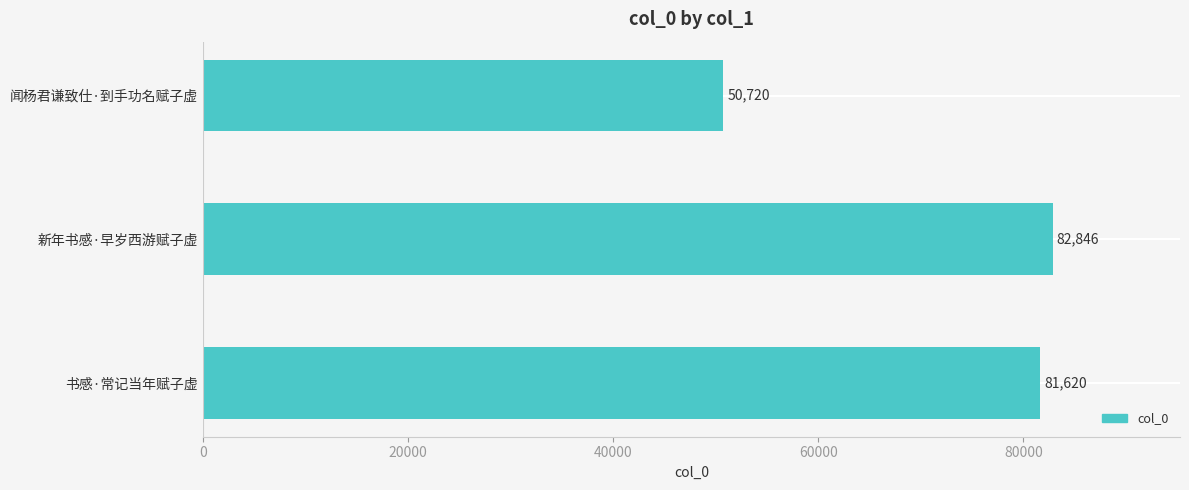

Does the chart contain stacked bars?

No